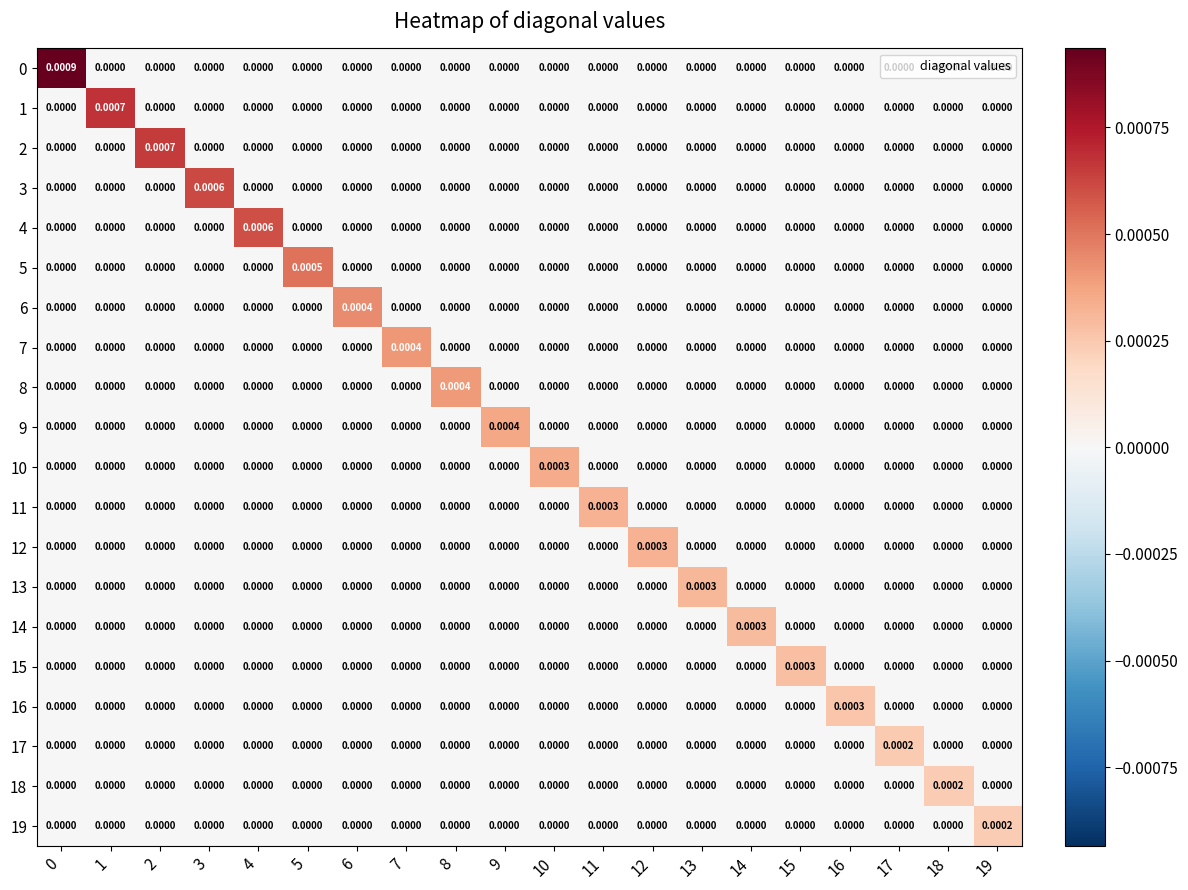

How many data points in 18 are above 0?

1